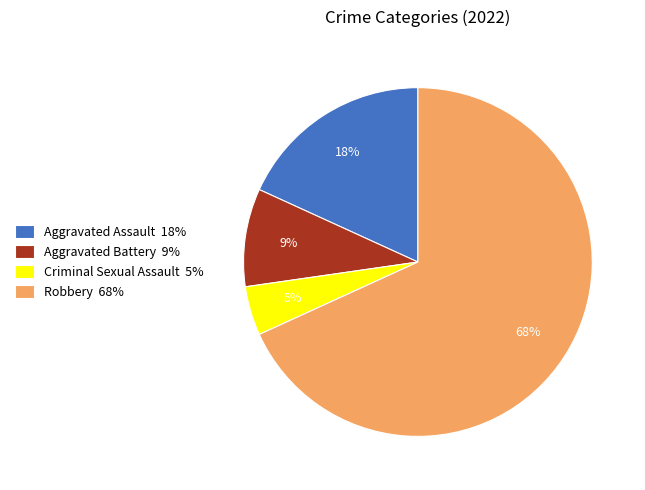

Combined, do Robbery 68% and Aggravated Battery 9% account for over 50%?

Yes